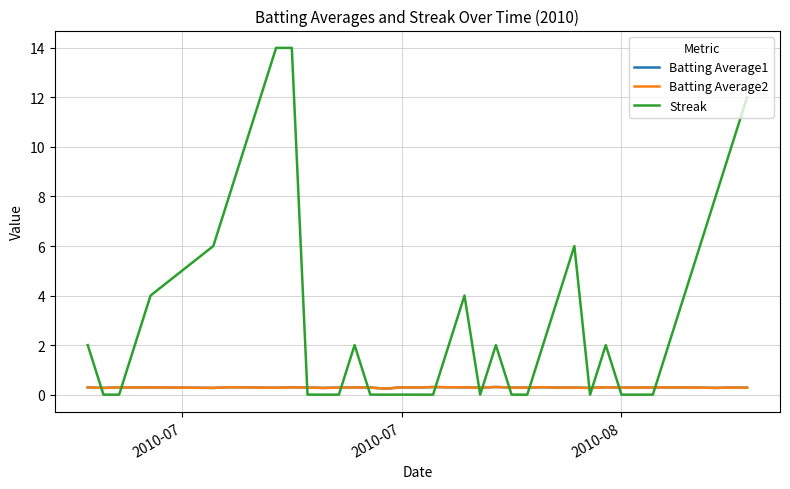

Which series has the largest total across all categories?

Streak